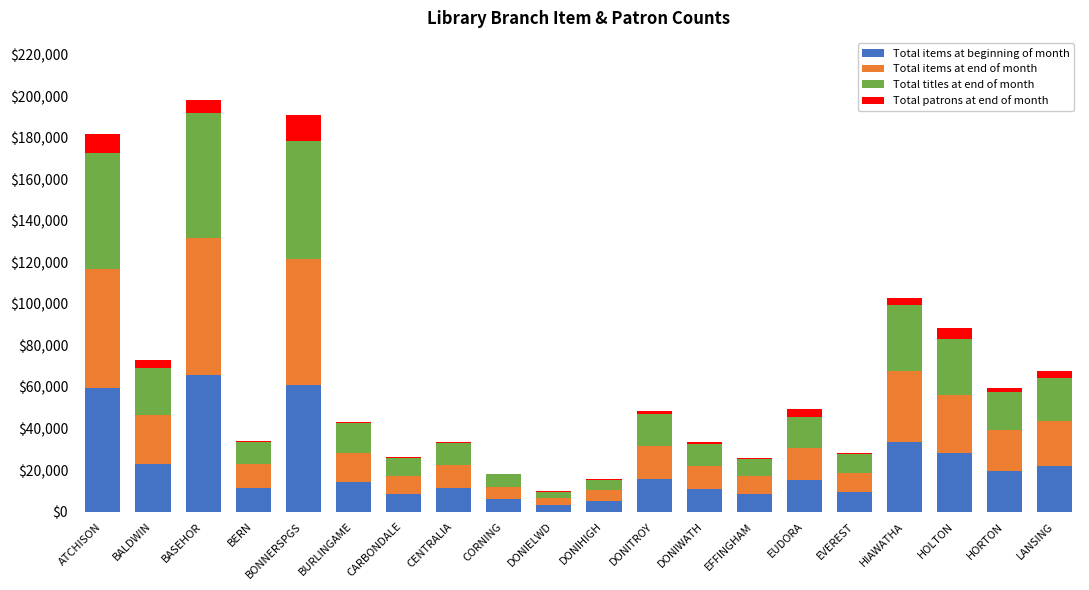

Are the bars grouped side by side (vs. stacked)?

No